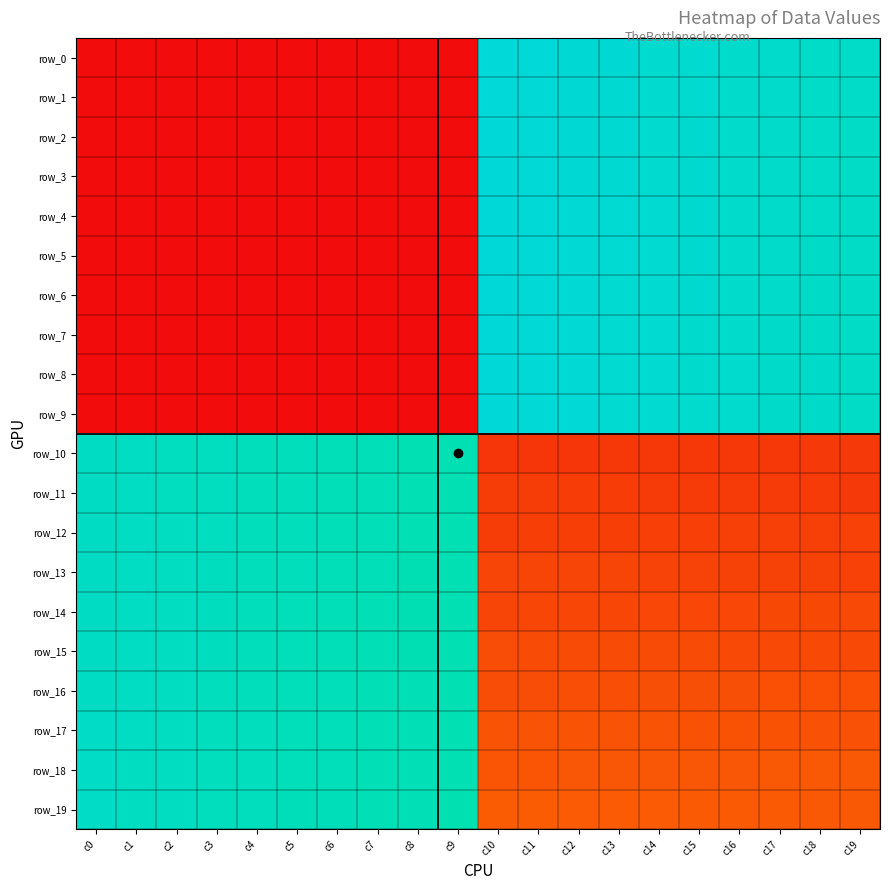

How many distinct data groups are displayed?

20